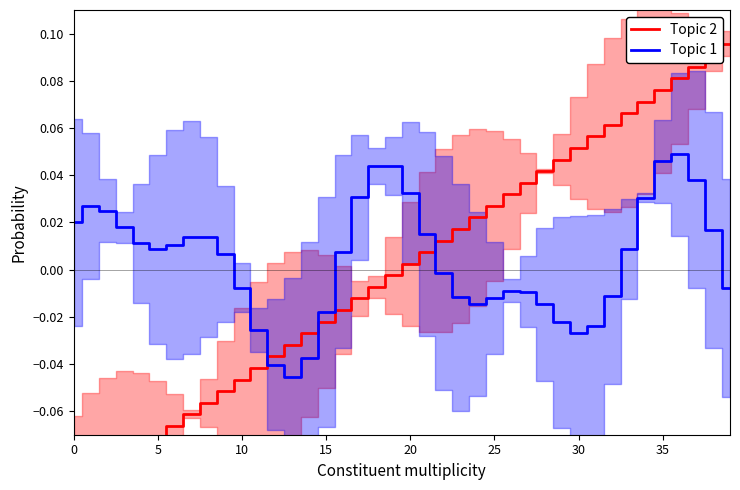

How many distinct data groups are displayed?

2